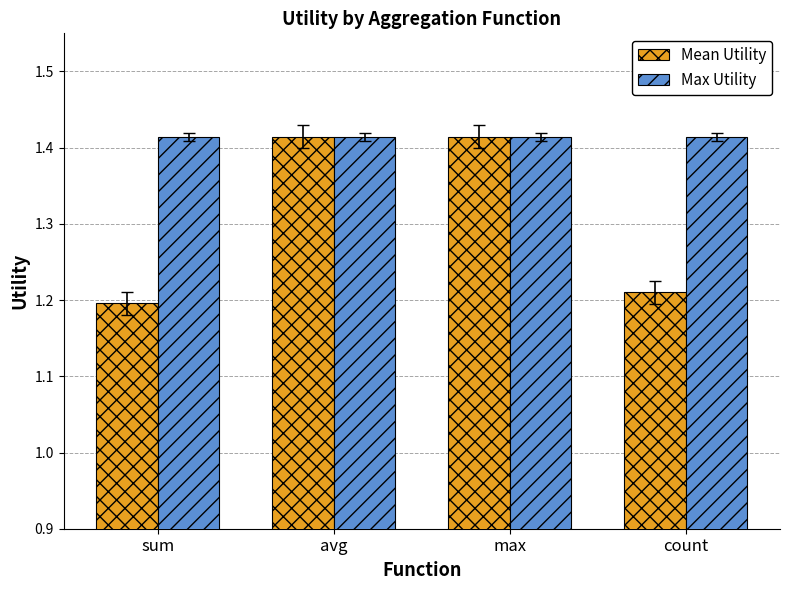

How many groups of bars are there?

4